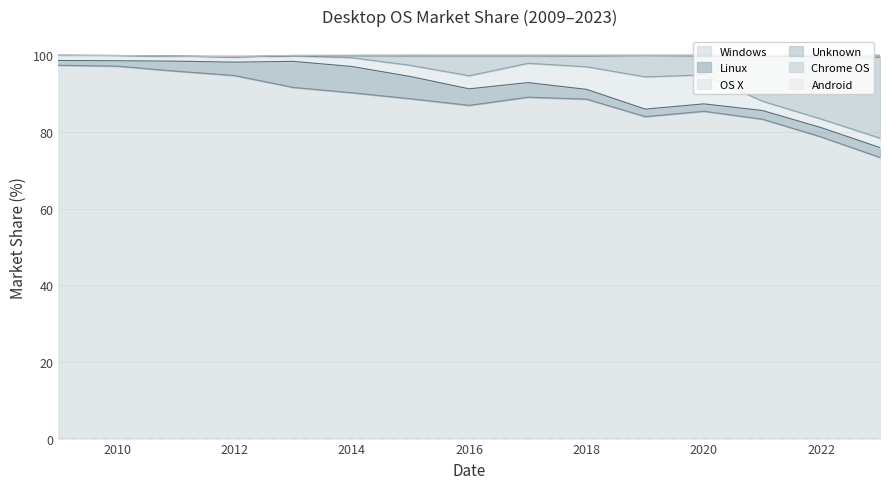

Reading left to right, transcribe all the data shown in this chart.

Windows: 2009=97.4	2010=97.2	2011=95.9	2012=94.7	2013=91.6	2014=90.2	2015=88.7	2016=86.9	2017=89.1	2018=88.5	2019=84.0	2020=85.4	2021=83.3	2022=78.7	2023=73.3
Linux: 2009=1.2	2010=1.4	2011=2.6	2012=3.5	2013=6.8	2014=6.8	2015=5.8	2016=4.3	2017=3.8	2018=2.5	2019=2.0	2020=1.9	2021=2.3	2022=2.4	2023=2.6
OS X: 2009=1.3	2010=1.3	2011=1.3	2012=1.4	2013=1.4	2014=2.3	2015=2.9	2016=3.4	2017=5.0	2018=5.9	2019=8.4	2020=7.6	2021=2.4	2022=2.2	2023=2.5
Unknown: 2009=0.1	2010=0.0	2011=0.0	2012=0.0	2013=0.0	2014=0.5	2015=2.5	2016=5.2	2017=1.9	2018=2.8	2019=5.5	2020=4.9	2021=11.7	2022=16.2	2023=21.1
Chrome OS: 2009=0.0	2010=0.0	2011=0.0	2012=0.0	2013=0.0	2014=0.1	2015=0.2	2016=0.2	2017=0.2	2018=0.2	2019=0.1	2020=0.2	2021=0.3	2022=0.4	2023=0.5
Android: 2009=0.0	2010=0.0	2011=0.0	2012=0.1	2013=0.1	2014=0.1	2015=0.0	2016=0.0	2017=0.0	2018=0.0	2019=0.0	2020=0.0	2021=0.0	2022=0.0	2023=0.0